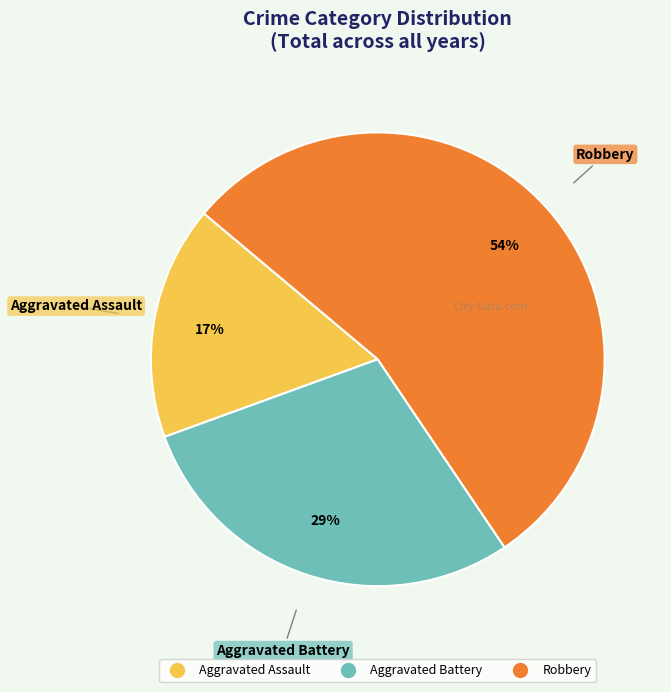

To the nearest percent, what is the average slice percentage?

33%